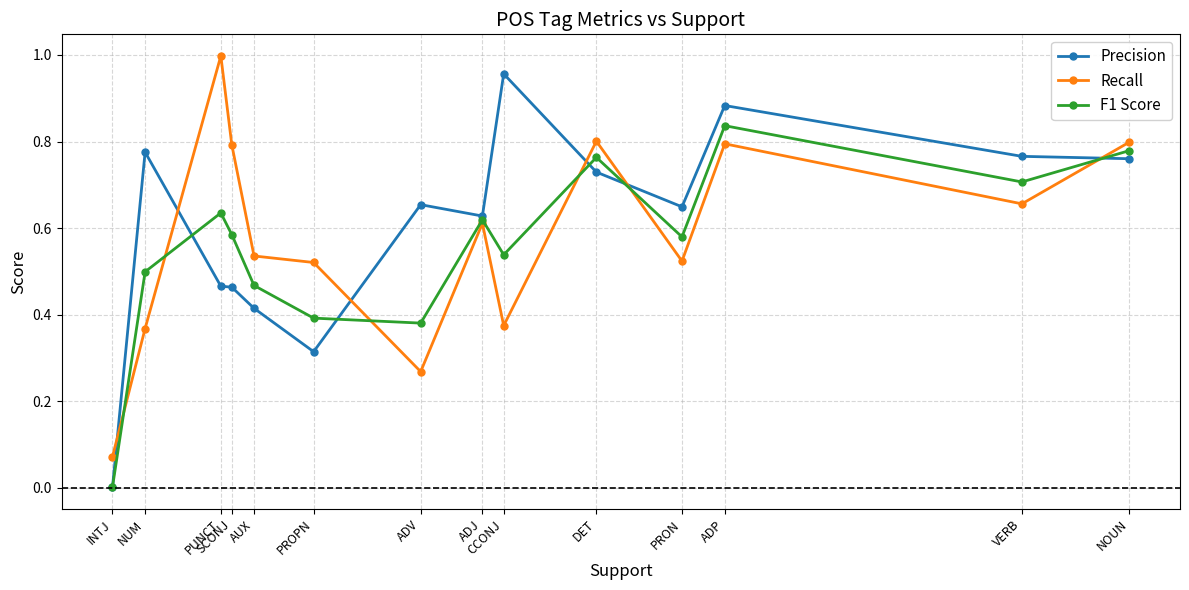

Is it true that Recall equals 0.6 at NUM?

False